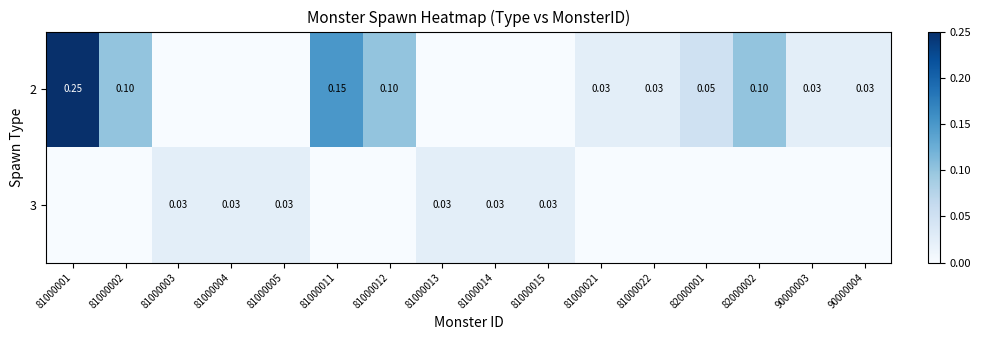

How many categories are shown in the chart?

16